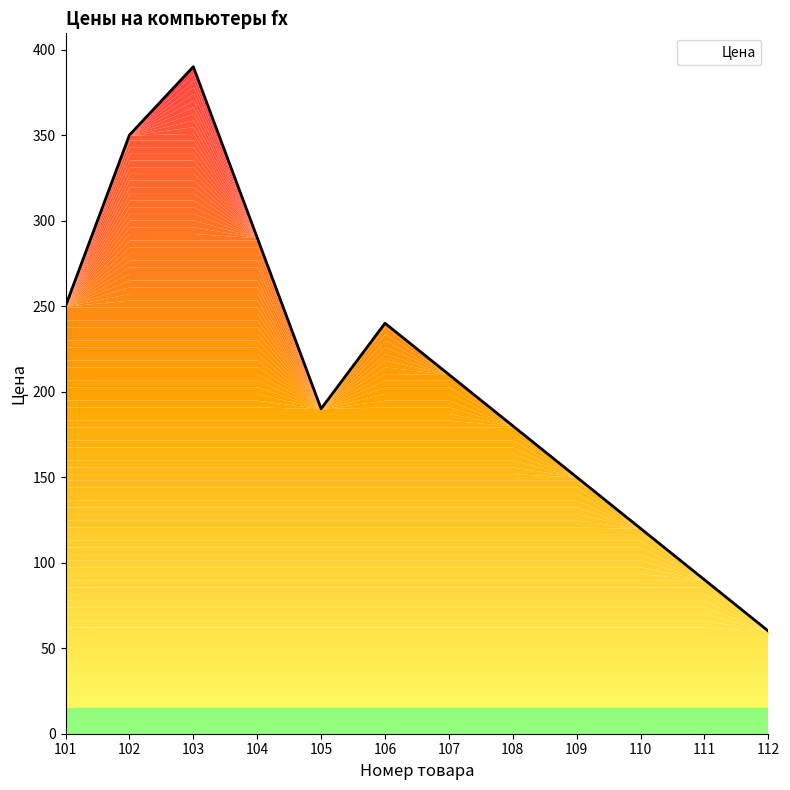

Which has a higher value, 111 or 105?

105